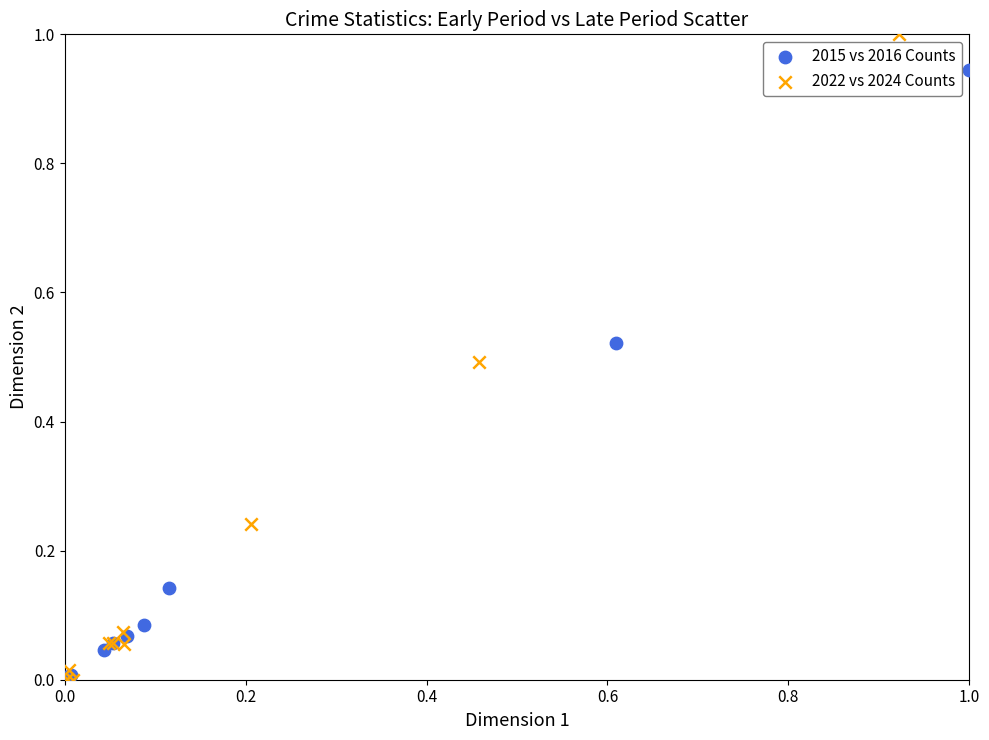

What are all the series names shown in the legend?

2015 vs 2016 Counts, 2022 vs 2024 Counts